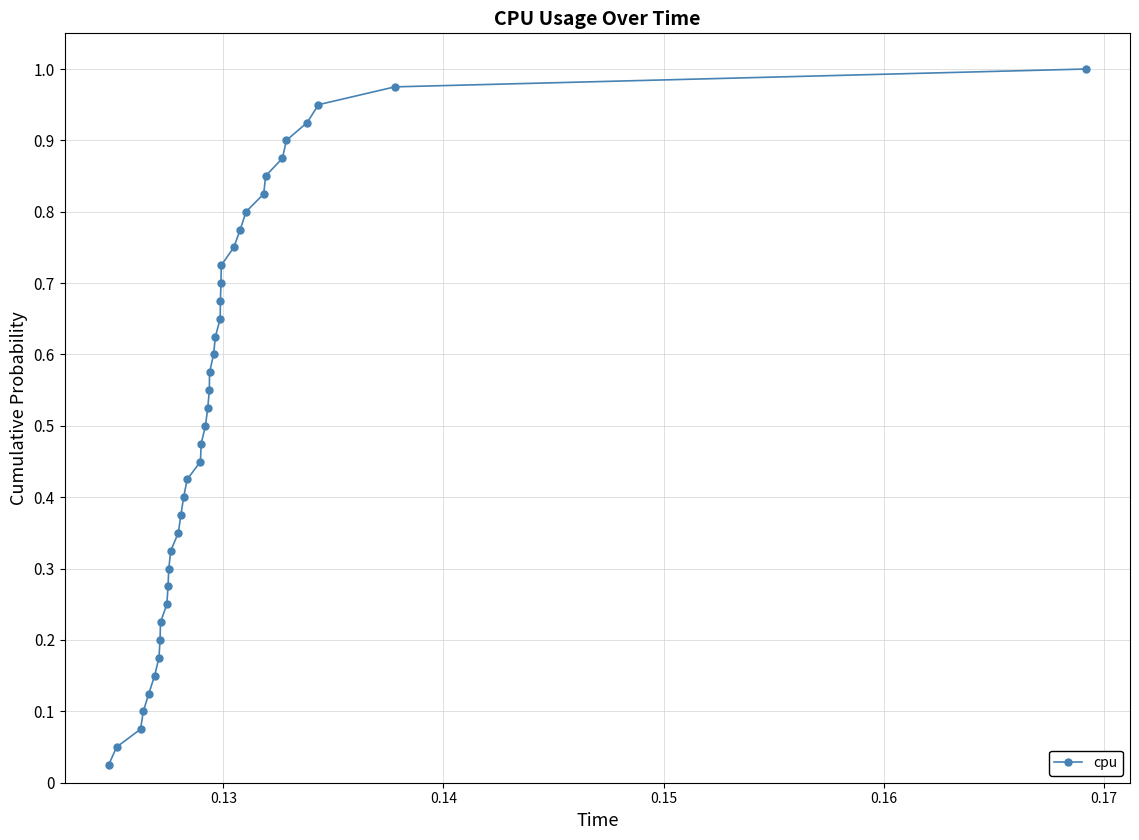

Does the chart have visible grid lines?

Yes